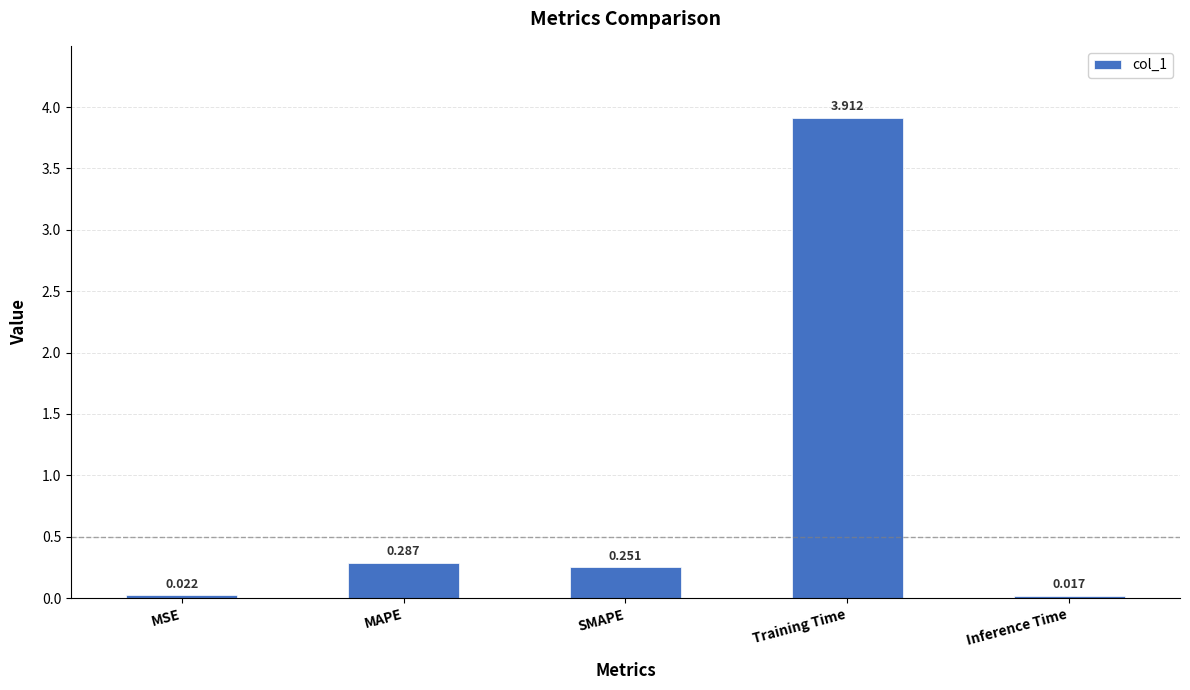

At which category does the chart reach its minimum across all series?

Inference Time